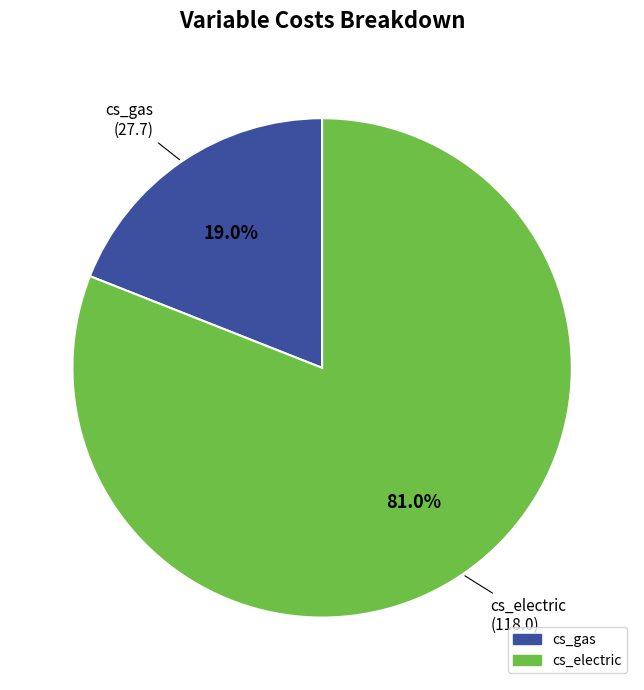

Is the sum of cs_gas and cs_electric greater than half?

Yes